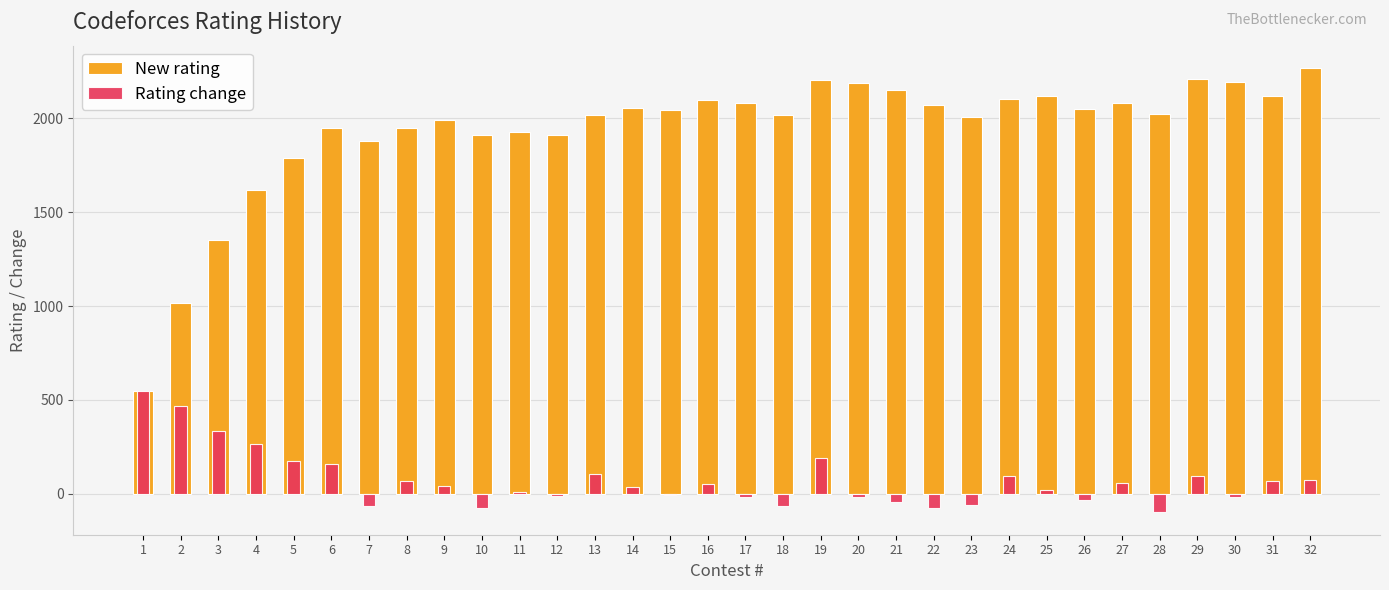

What is the total value across all series at 23?

1949